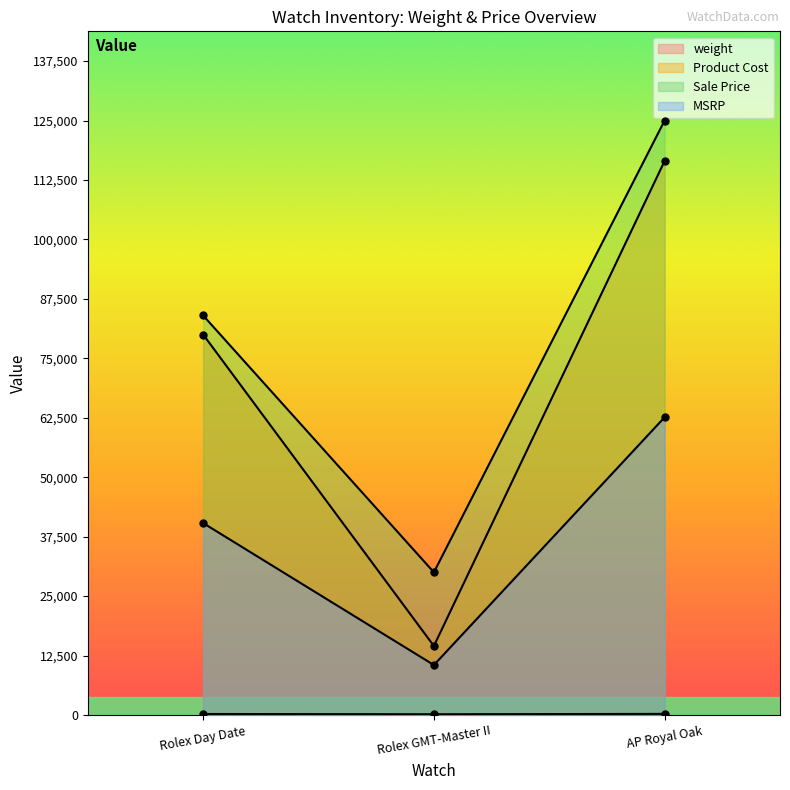

Reading right to left, list all the values displayed in this chart.

weight: AP Royal Oak=227.2	Rolex GMT-Master II=151.4	Rolex Day Date=206.1
Product Cost: AP Royal Oak=116500.0	Rolex GMT-Master II=14500.0	Rolex Day Date=80000.0
Sale Price: AP Royal Oak=125000.0	Rolex GMT-Master II=30000.0	Rolex Day Date=84000.0
MSRP: AP Royal Oak=62600.0	Rolex GMT-Master II=10500.0	Rolex Day Date=40350.0